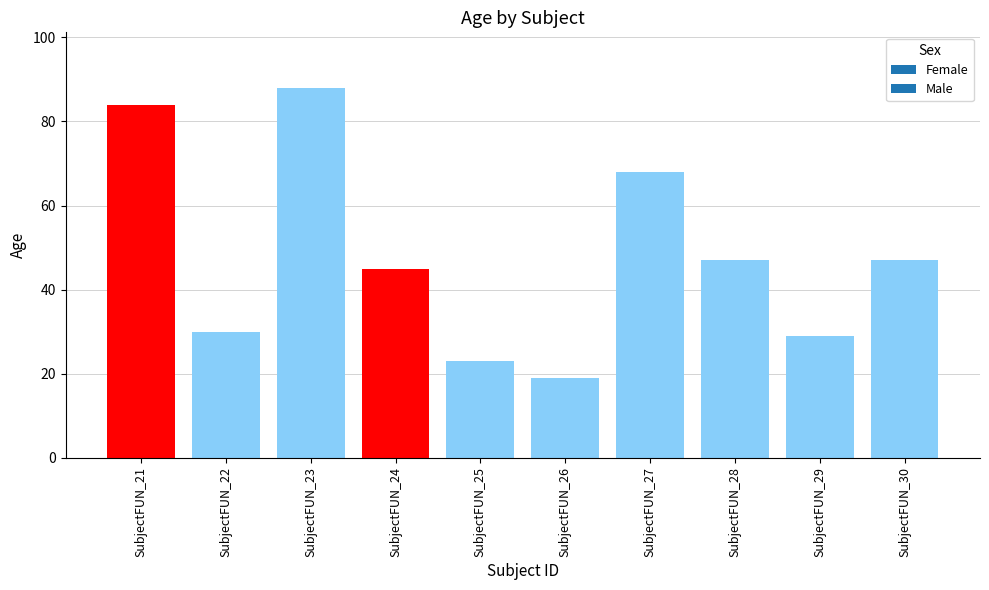

The chart shows a value of 11 at SubjectFUN_29. True or false?

False